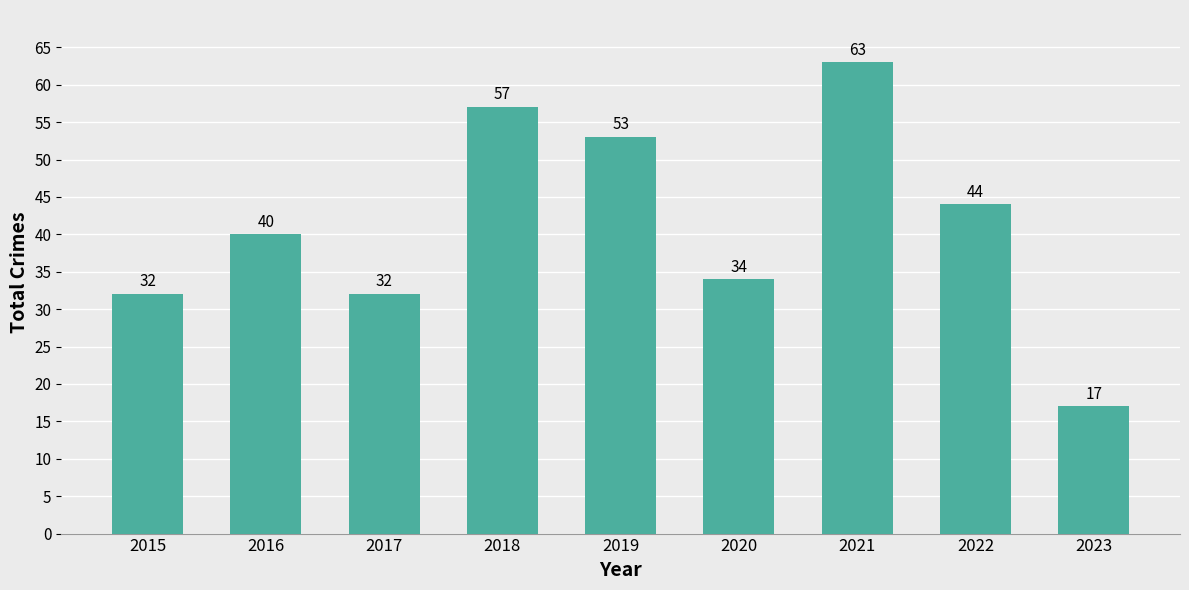

Which label corresponds to the largest value in the chart?

2021